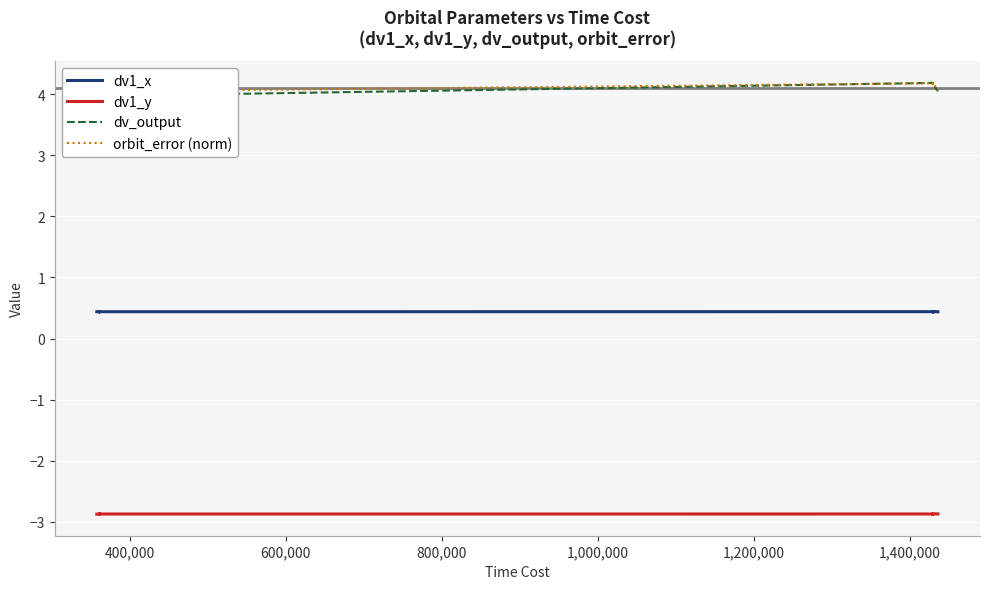

What is the maximum value for dv1_y?

-2.9